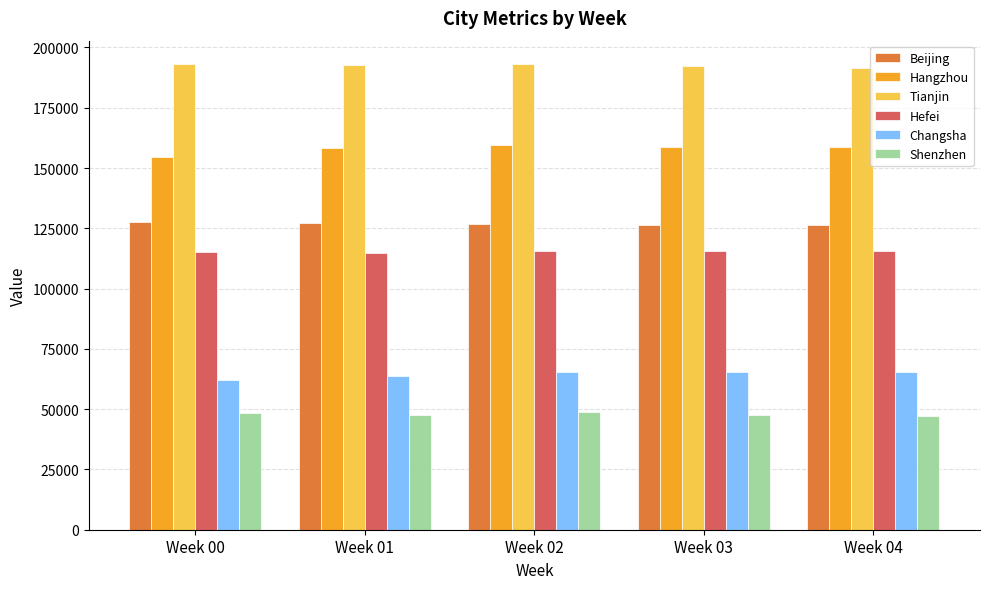

What is the value of the Hefei bar at the 3rd from the left?

115486